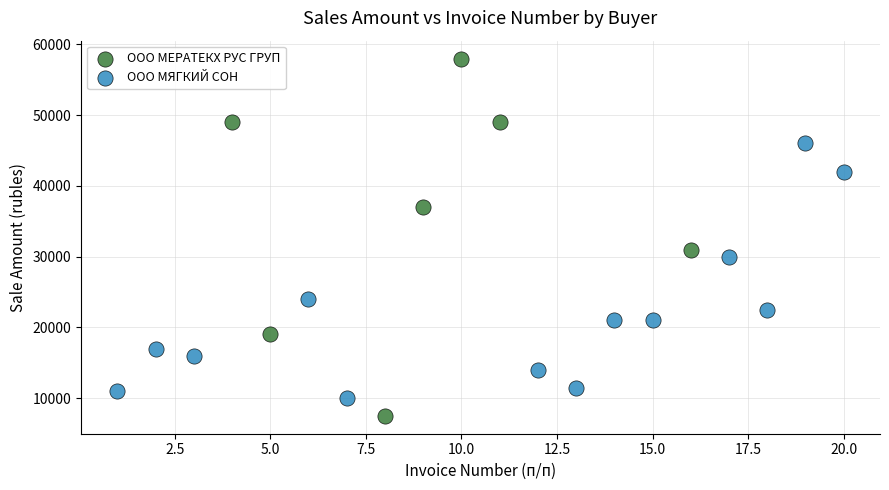

Which series contains the lowest Y value?

ООО МЕРАТЕКХ РУС ГРУП